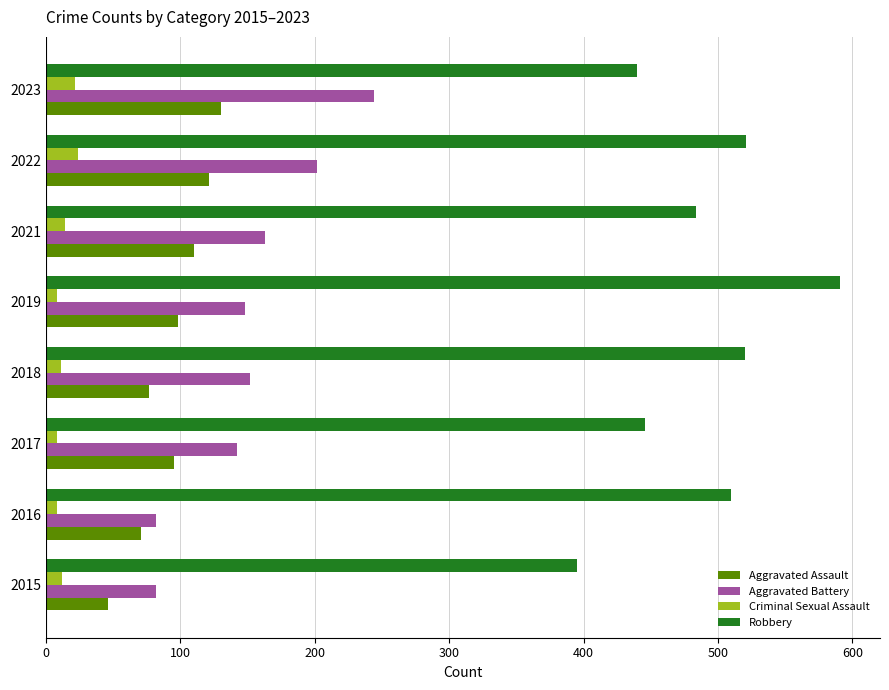

What are all the series names shown in the legend?

Aggravated Assault, Aggravated Battery, Criminal Sexual Assault, Robbery